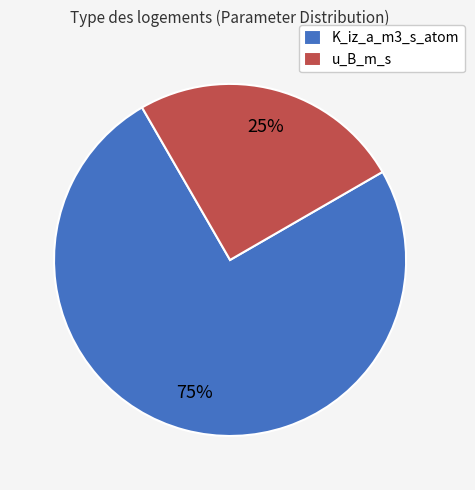

Which category accounts for the majority?

K_iz_a_m3_s_atom